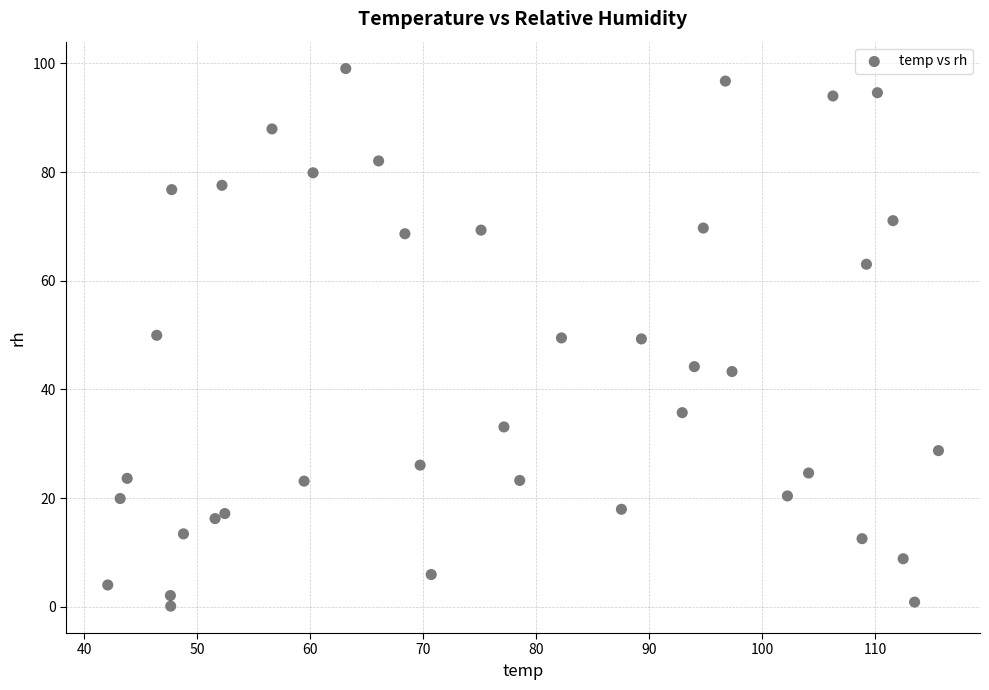

What is the range of Y values (max minus min)?

99.0